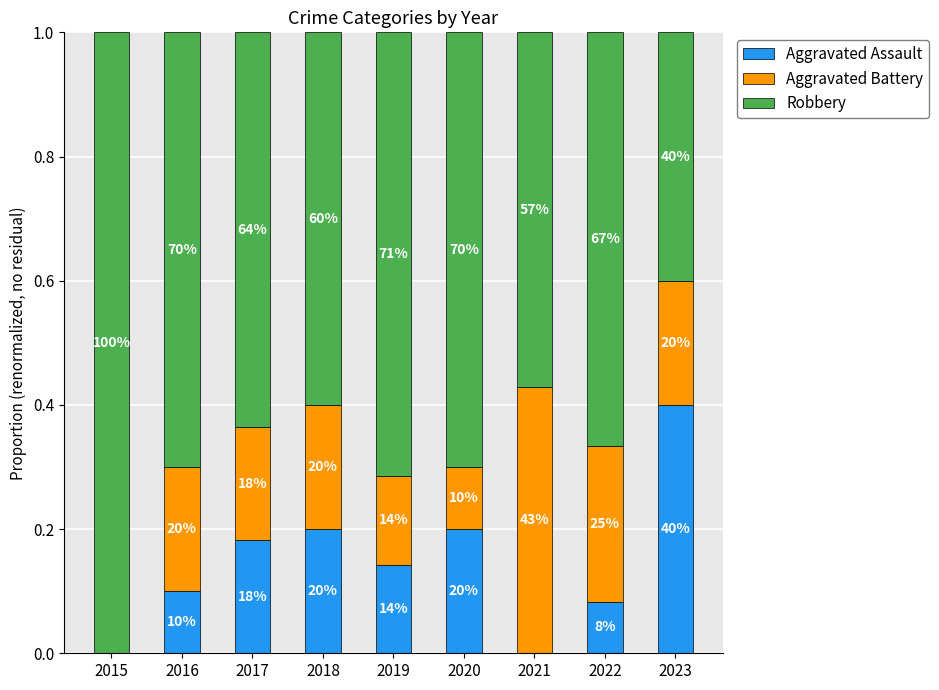

What is the sum of all Robbery values?

6.0